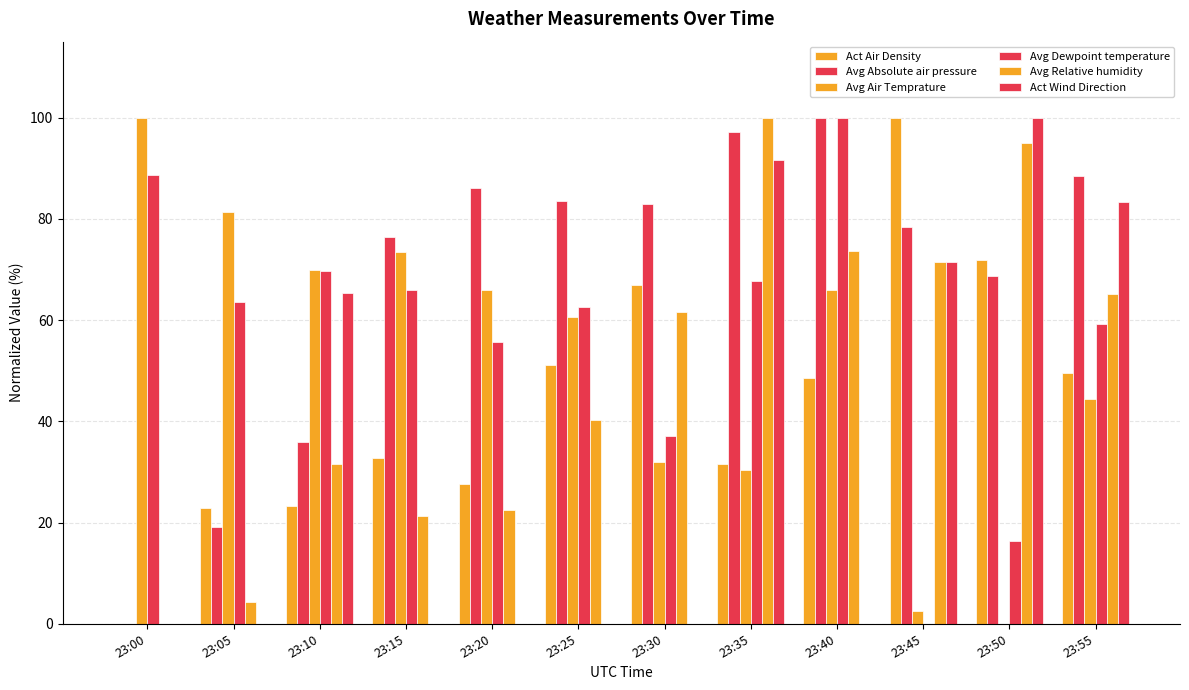

What is the sum of all Act Wind Direction values?

411.8